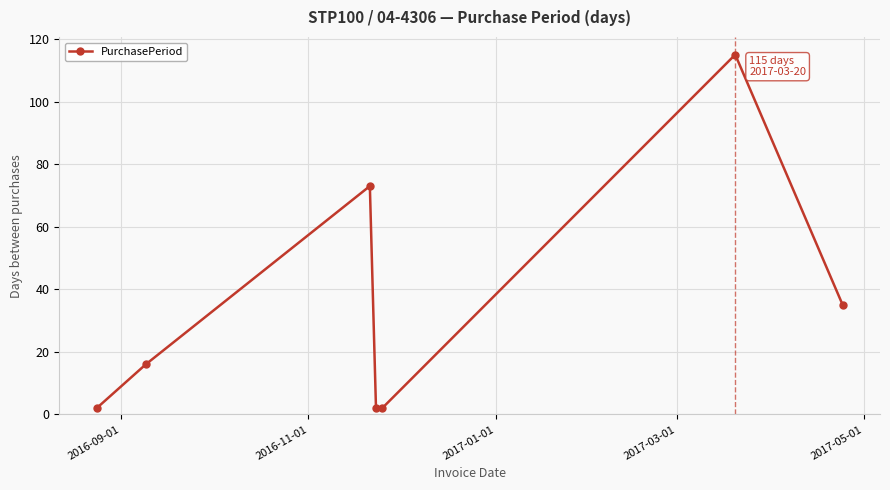

What is the sum of all values?

245